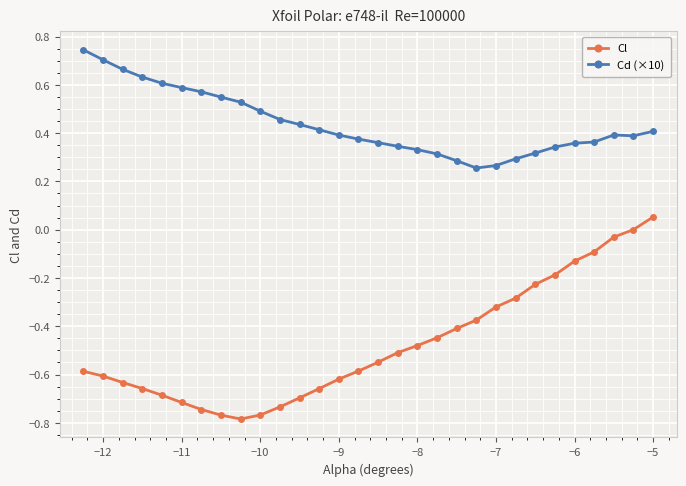

True or false: Cl and Cd (×10) cross at least once.

False